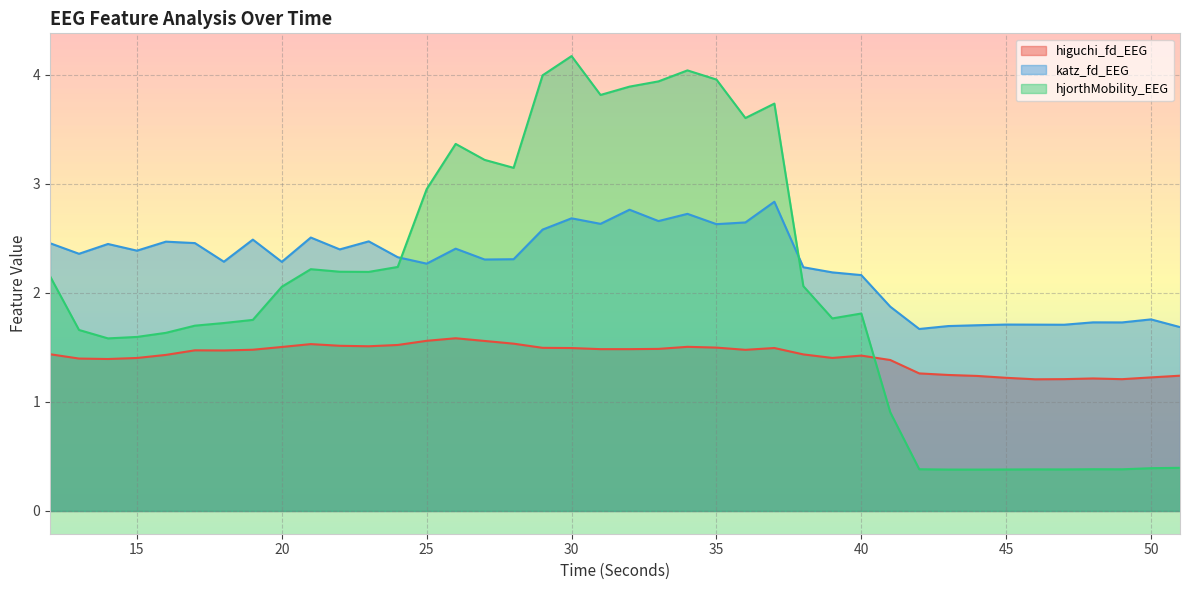

Which series changed the most between 24 and 45?

hjorthMobility_EEG